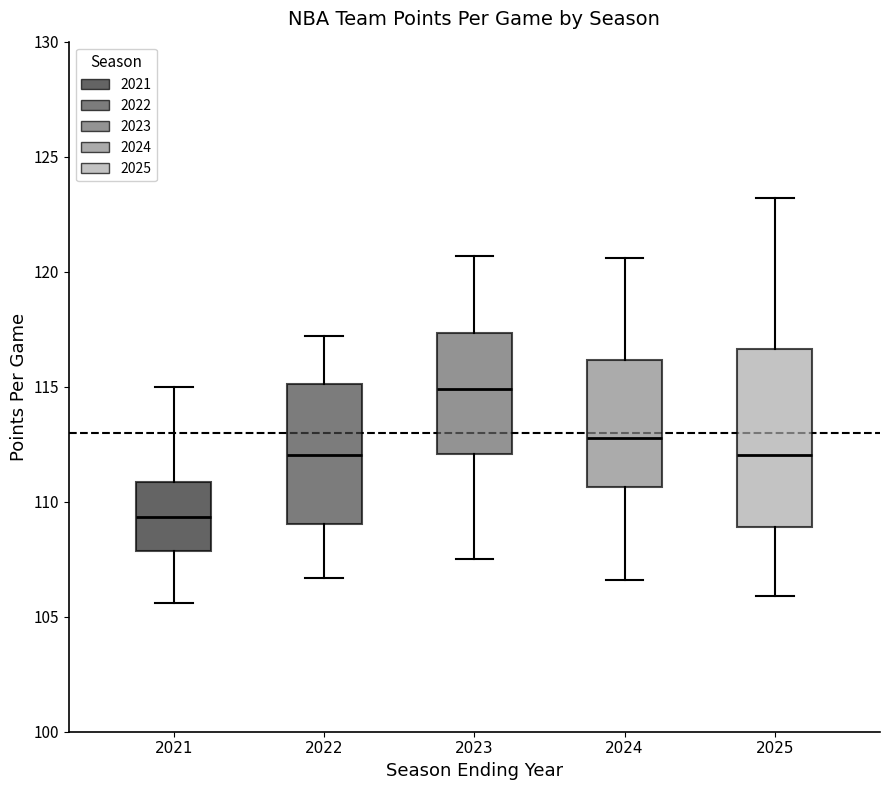

Reading left to right, transcribe this box plot: for each box, give where its median line is, the range the box spans, and where its two whiskers end, as read against the y-axis. The values are not printed on the chart, so give them approximately, as read against the axis.

2021: median 109.5, box 108.0 to 111.0, whiskers 105.5 to 115.0
2022: median 112.0, box 109.0 to 115.0, whiskers 106.5 to 117.0
2023: median 115.0, box 112.0 to 117.5, whiskers 107.5 to 120.5
2024: median 113.0, box 110.5 to 116.0, whiskers 106.5 to 120.5
2025: median 112.0, box 109.0 to 116.5, whiskers 106.0 to 123.0